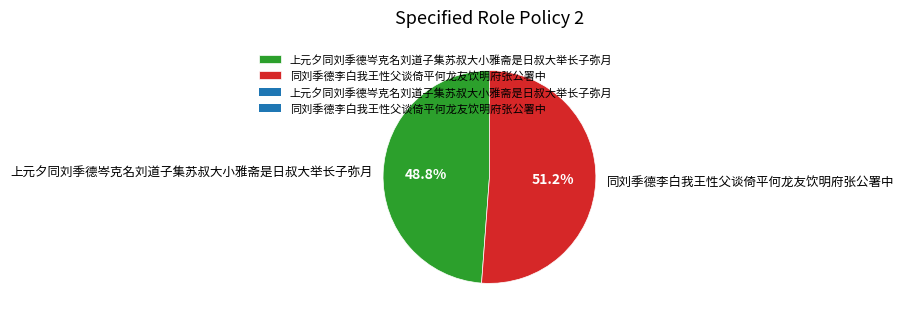

What percentage is NOT represented by 上元夕同刘季德岑克名刘道子集苏叔大小雅斋是日叔大举长子弥月?

51.2%